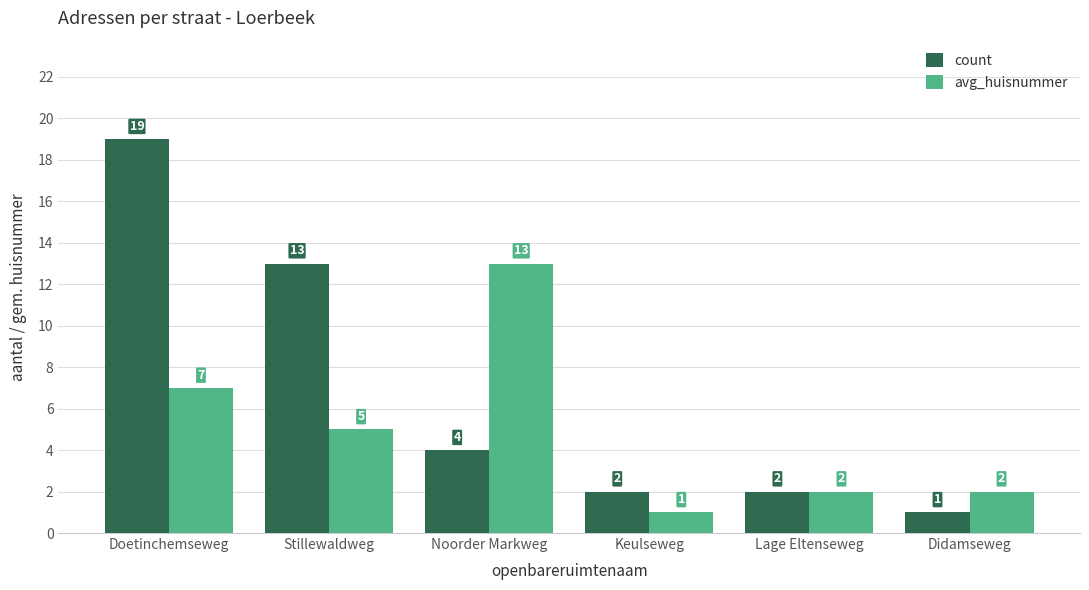

Reading left to right, transcribe all the data shown in this chart.

count: Doetinchemseweg=19	Stillewaldweg=13	Noorder Markweg=4	Keulseweg=2	Lage Eltenseweg=2	Didamseweg=1
avg_huisnummer: Doetinchemseweg=7	Stillewaldweg=5	Noorder Markweg=13	Keulseweg=1	Lage Eltenseweg=2	Didamseweg=2